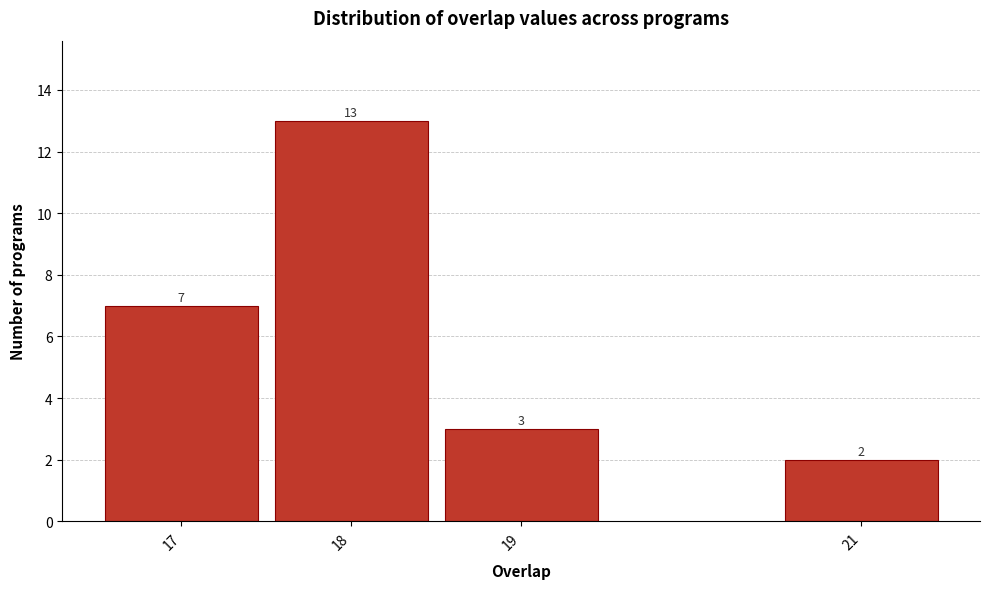

Reading right to left, transcribe all the data shown in this chart.

21=2	19=3	18=13	17=7